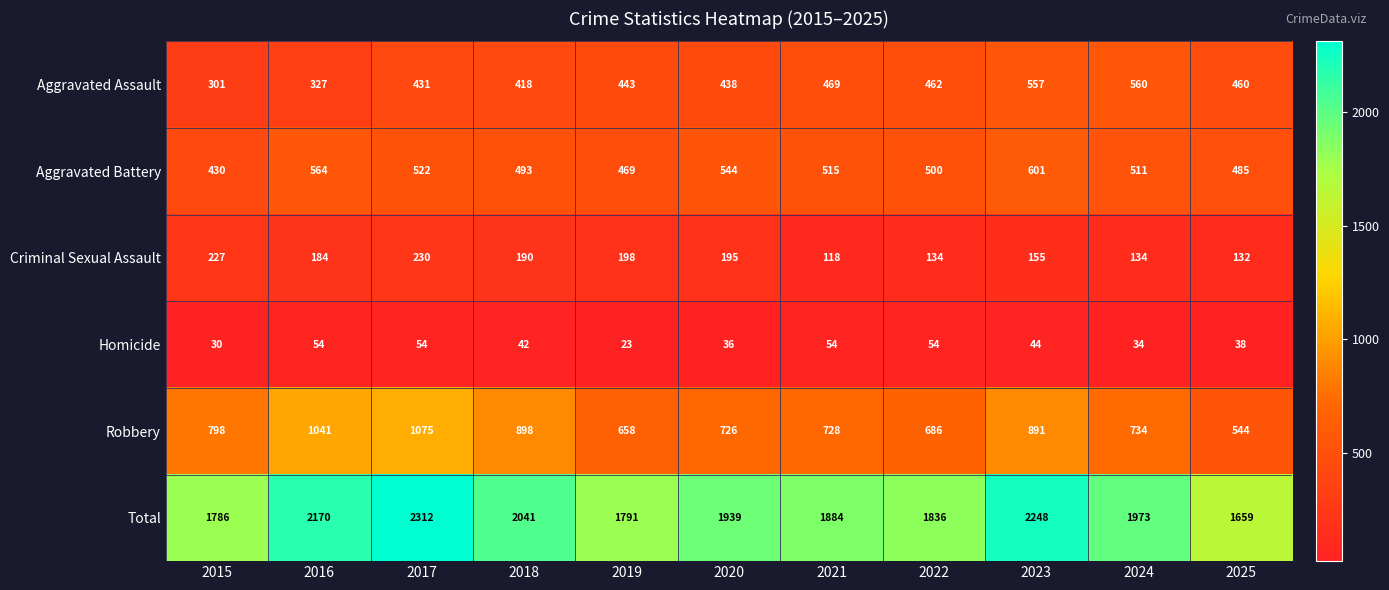

Rank the series by their maximum value, from lowest to highest.

Homicide, Criminal Sexual Assault, Aggravated Assault, Aggravated Battery, Robbery, Total